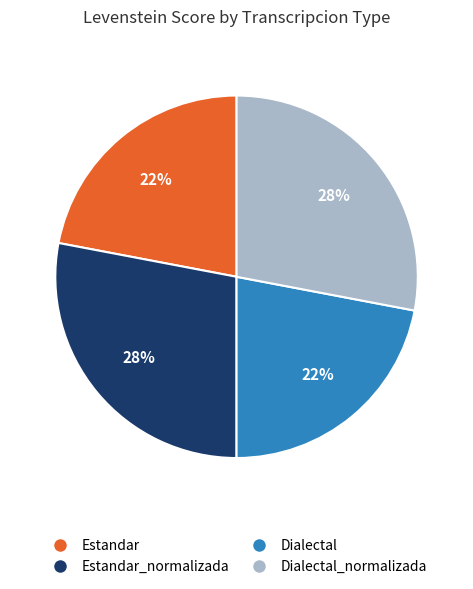

The Dialectal slice represents 22% of the pie. True or false?

True